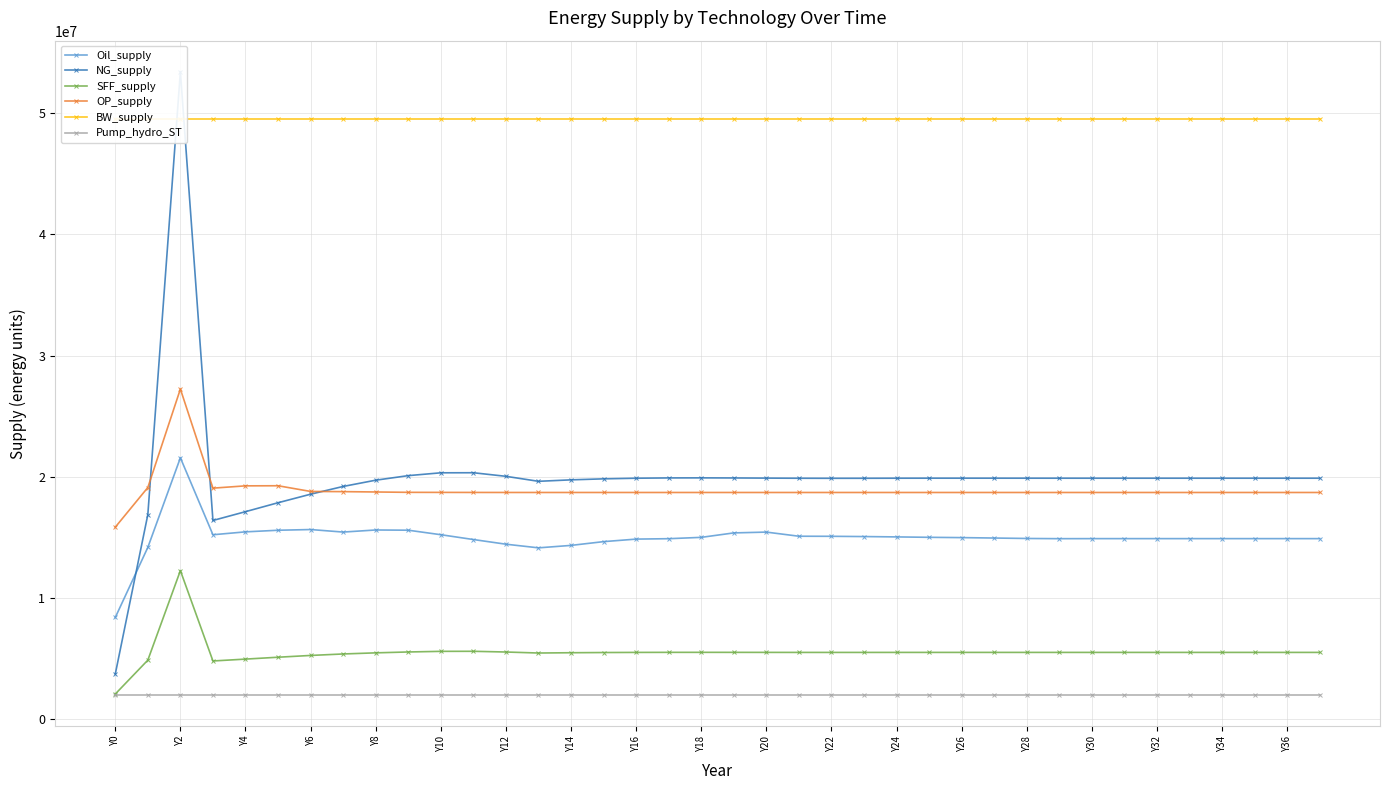

How many categories are shown in the chart?

38